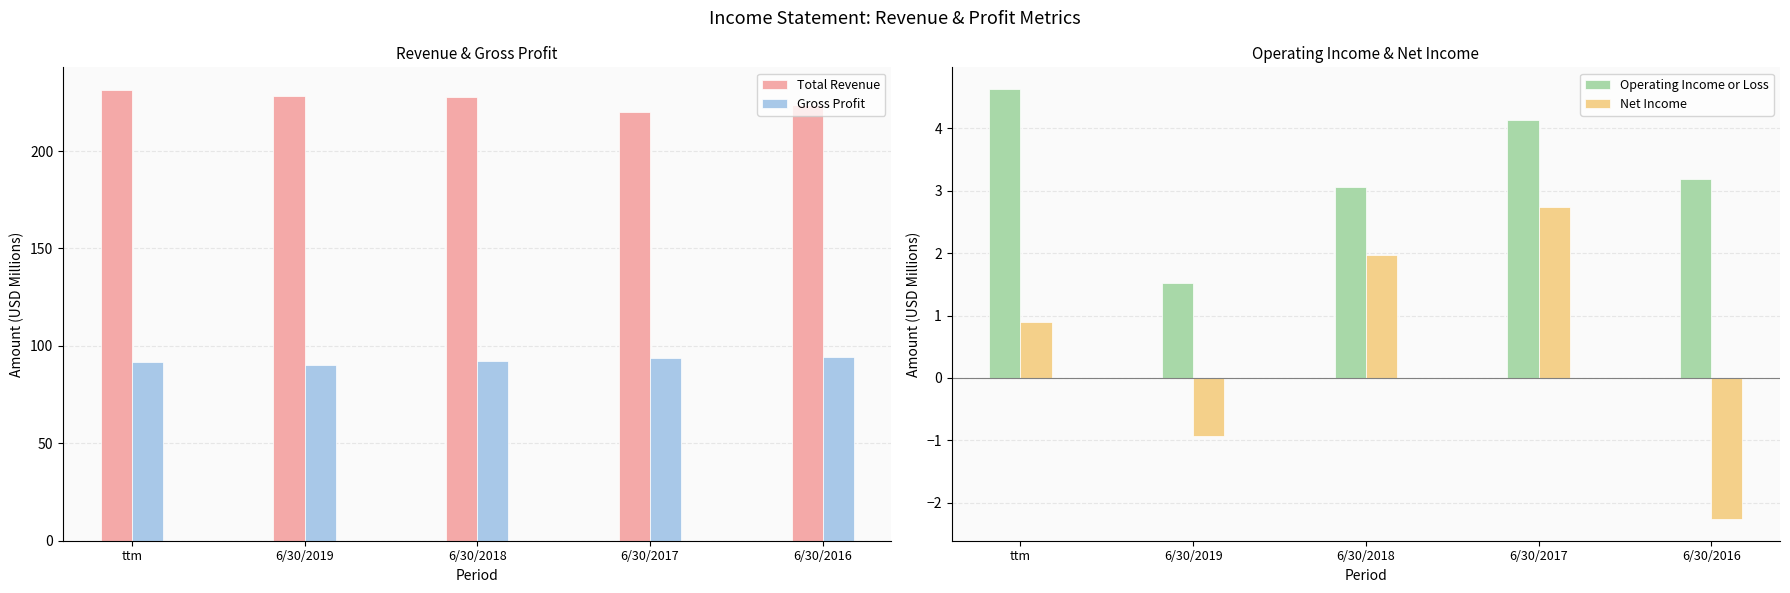

What is the label of the 3rd bar from the right?

6/30/2018